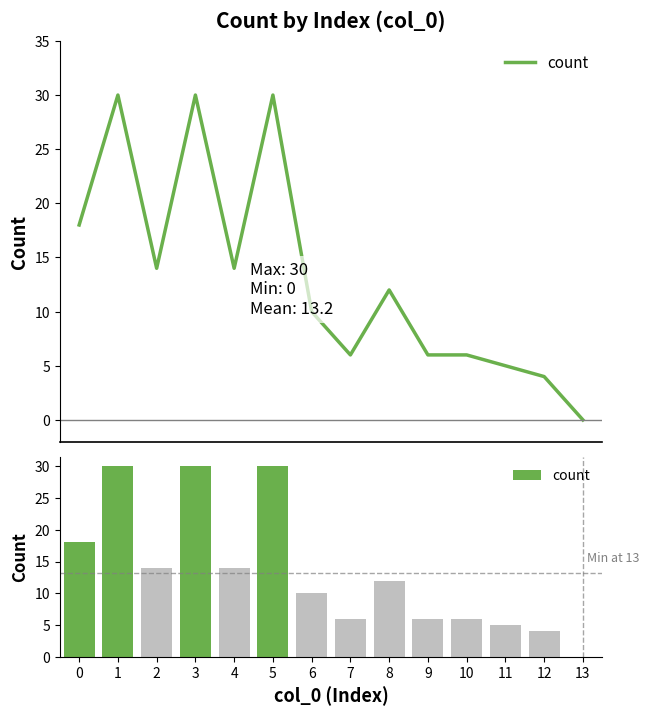

Rank the categories by value from highest to lowest.

1, 3, 5, 0, 2, 4, 8, 6, 7, 9, 10, 11, 12, 13